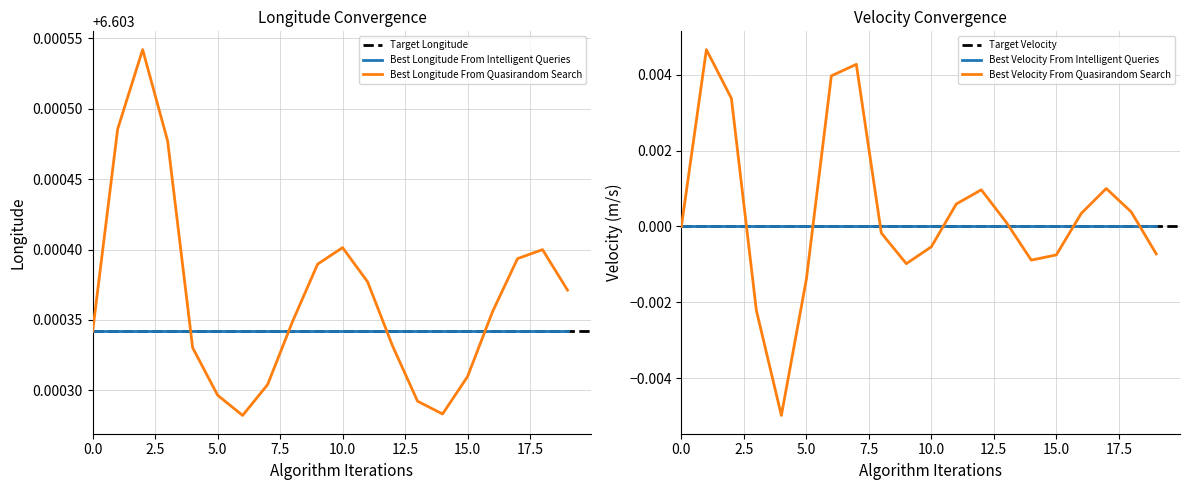

True or false: longitude and velocity cross at least once.

False